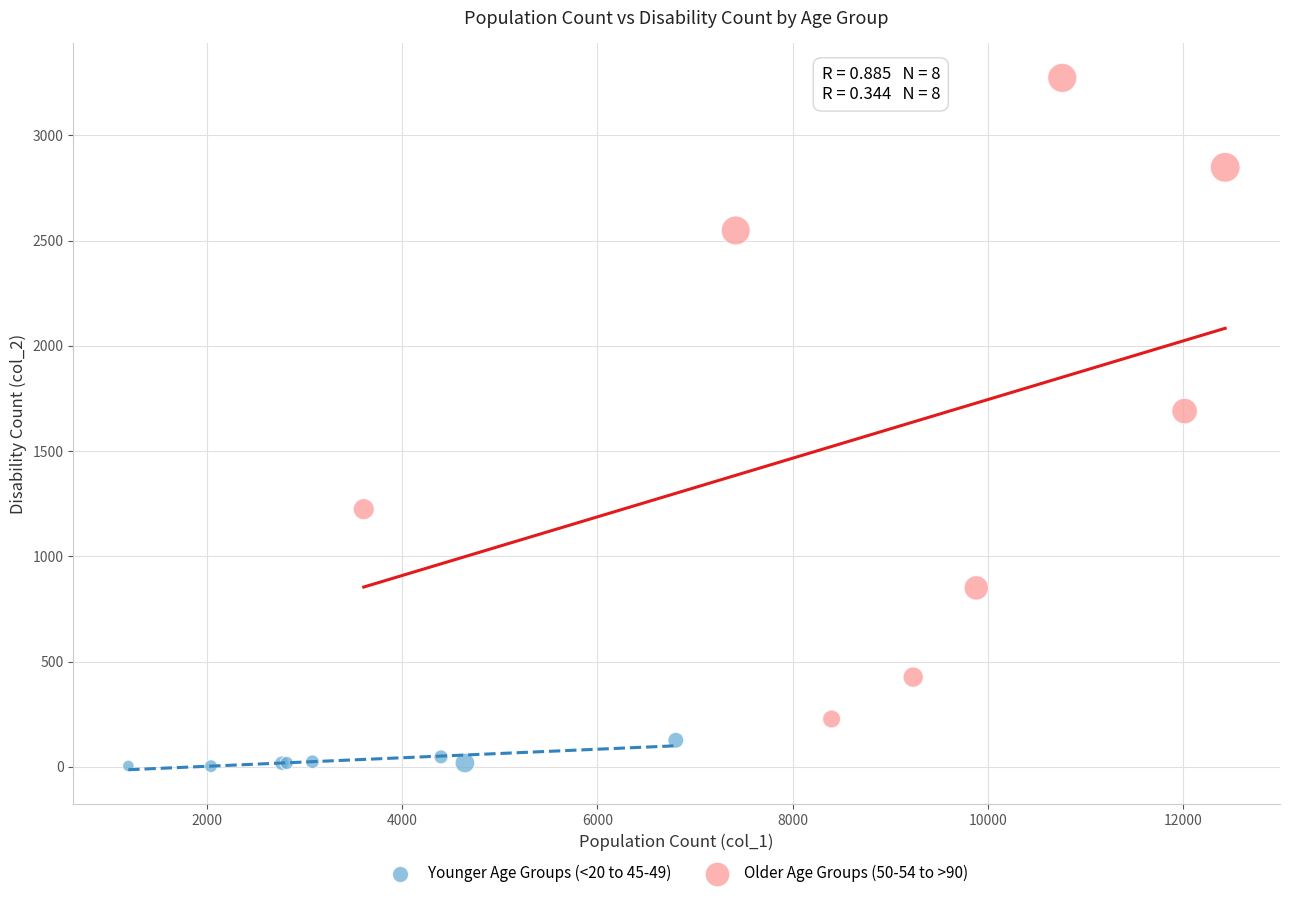

Which series reaches the minimum Y coordinate?

Younger Age Groups (<20 to 45-49)